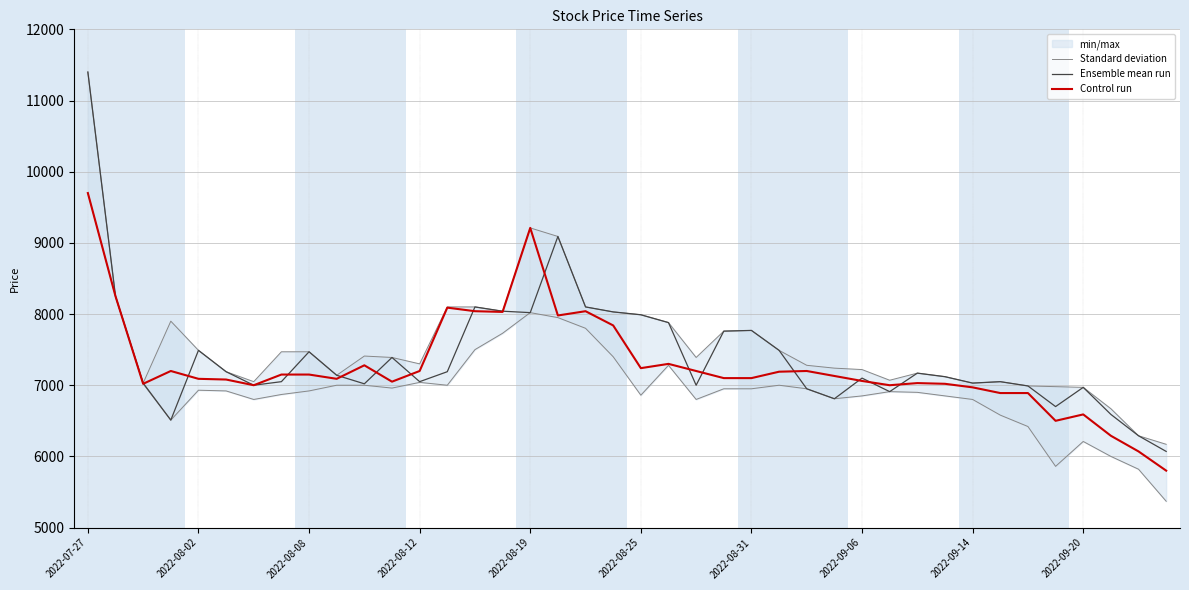

True or false: Ensemble mean run has a value of 11400 at 2022-07-27.

True